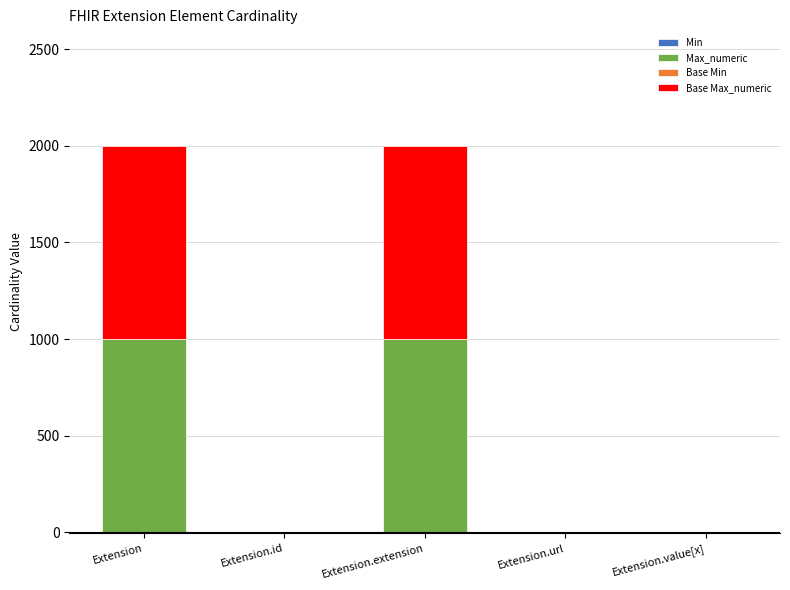

What is the total value across all series at Extension.extension?

1998